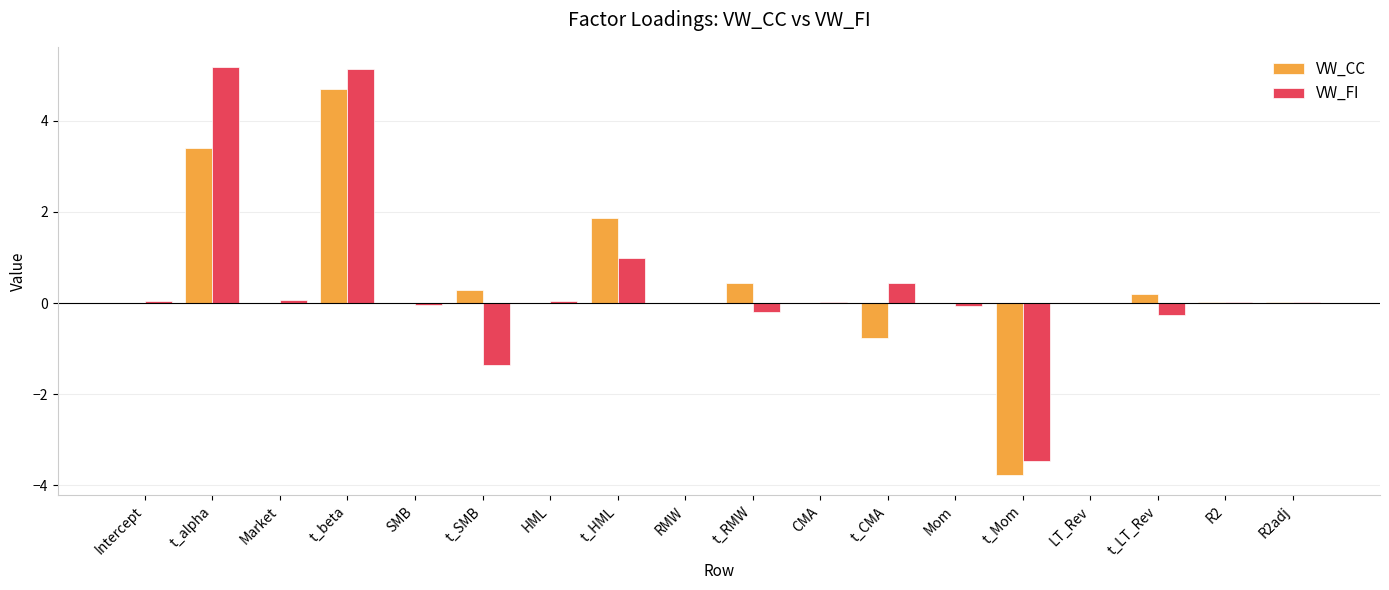

Which series changed the most between t_alpha and LT_Rev?

VW_FI